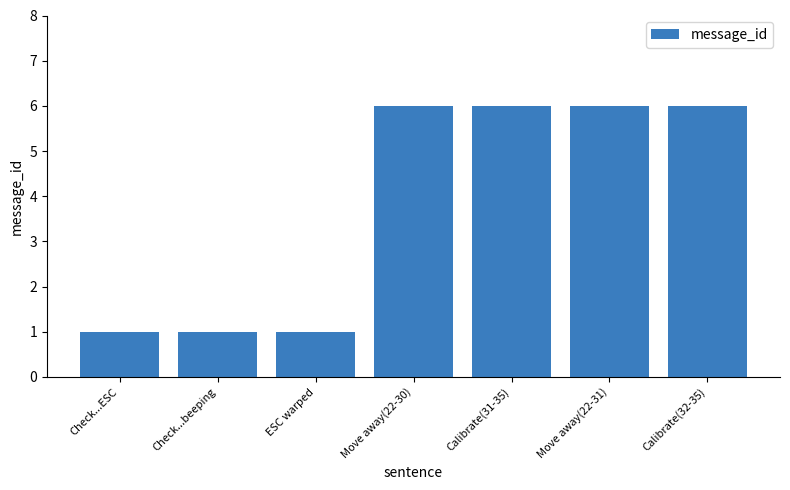

What is the greatest value displayed?

6